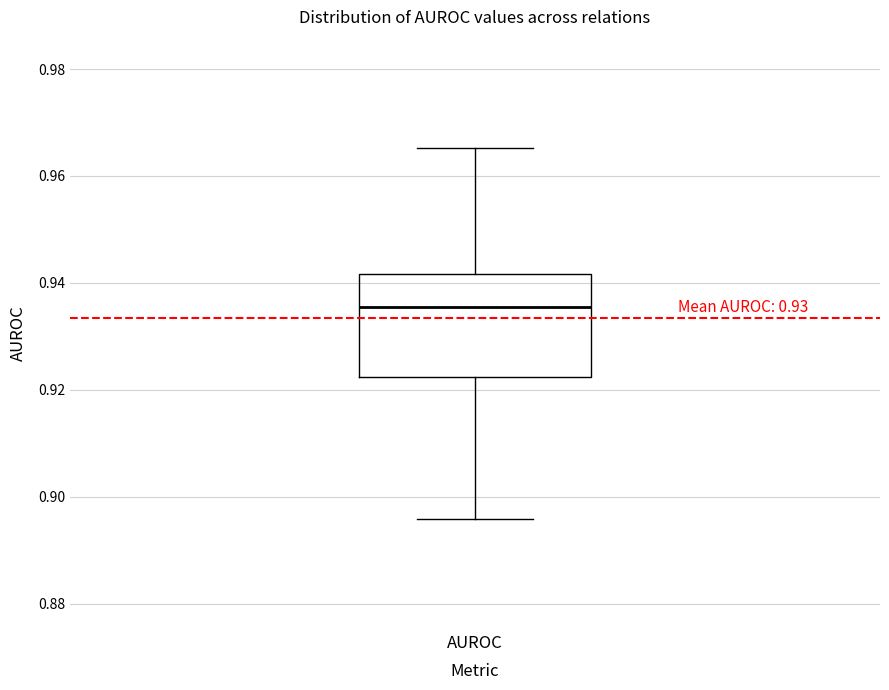

Read this box plot against the y-axis: the position of the median line, the range covered by the box, and the ends of both whiskers. The values are not printed on the chart, so give them approximately, as read against the axis.

median 0.936, box 0.922 to 0.942, whiskers 0.896 to 0.966